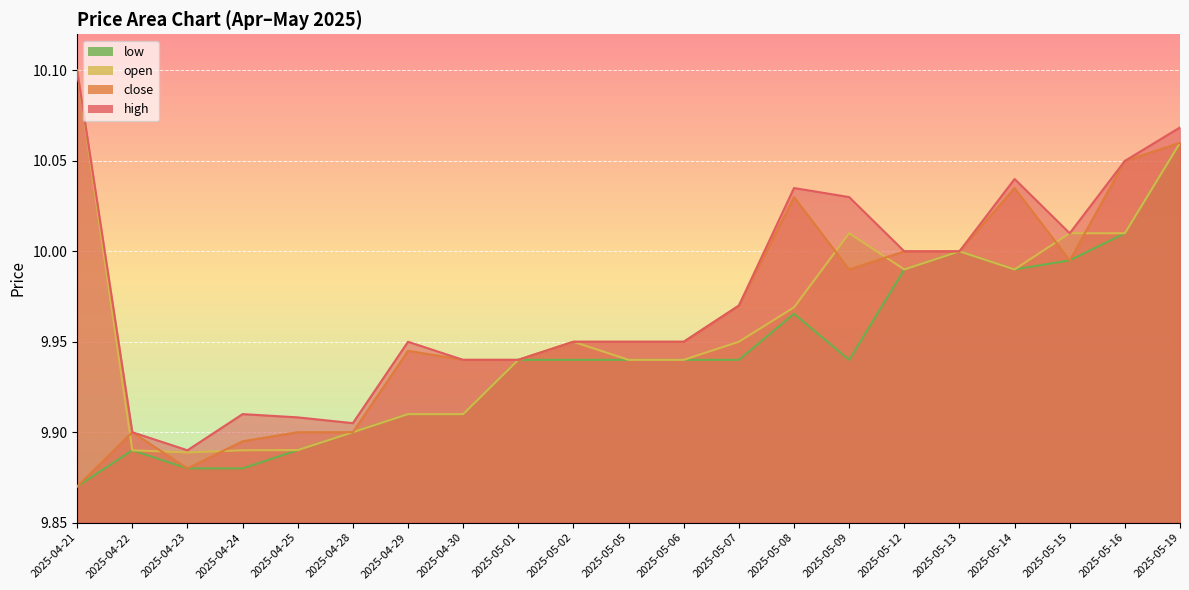

Reading left to right, extract all data points from this chart.

high: 2025-04-21=10.1	2025-04-22=9.9	2025-04-23=9.9	2025-04-24=9.9	2025-04-25=9.9	2025-04-28=9.9	2025-04-29=9.9	2025-04-30=9.9	2025-05-01=9.9	2025-05-02=9.9	2025-05-05=9.9	2025-05-06=9.9	2025-05-07=10.0	2025-05-08=10.0	2025-05-09=10.0	2025-05-12=10.0	2025-05-13=10.0	2025-05-14=10.0	2025-05-15=10.0	2025-05-16=10.1	2025-05-19=10.1
close: 2025-04-21=9.9	2025-04-22=9.9	2025-04-23=9.9	2025-04-24=9.9	2025-04-25=9.9	2025-04-28=9.9	2025-04-29=9.9	2025-04-30=9.9	2025-05-01=9.9	2025-05-02=9.9	2025-05-05=9.9	2025-05-06=9.9	2025-05-07=10.0	2025-05-08=10.0	2025-05-09=10.0	2025-05-12=10.0	2025-05-13=10.0	2025-05-14=10.0	2025-05-15=10.0	2025-05-16=10.1	2025-05-19=10.1
open: 2025-04-21=10.1	2025-04-22=9.9	2025-04-23=9.9	2025-04-24=9.9	2025-04-25=9.9	2025-04-28=9.9	2025-04-29=9.9	2025-04-30=9.9	2025-05-01=9.9	2025-05-02=9.9	2025-05-05=9.9	2025-05-06=9.9	2025-05-07=9.9	2025-05-08=10.0	2025-05-09=10.0	2025-05-12=10.0	2025-05-13=10.0	2025-05-14=10.0	2025-05-15=10.0	2025-05-16=10.0	2025-05-19=10.1
low: 2025-04-21=9.9	2025-04-22=9.9	2025-04-23=9.9	2025-04-24=9.9	2025-04-25=9.9	2025-04-28=9.9	2025-04-29=9.9	2025-04-30=9.9	2025-05-01=9.9	2025-05-02=9.9	2025-05-05=9.9	2025-05-06=9.9	2025-05-07=9.9	2025-05-08=10.0	2025-05-09=9.9	2025-05-12=10.0	2025-05-13=10.0	2025-05-14=10.0	2025-05-15=10.0	2025-05-16=10.0	2025-05-19=10.1